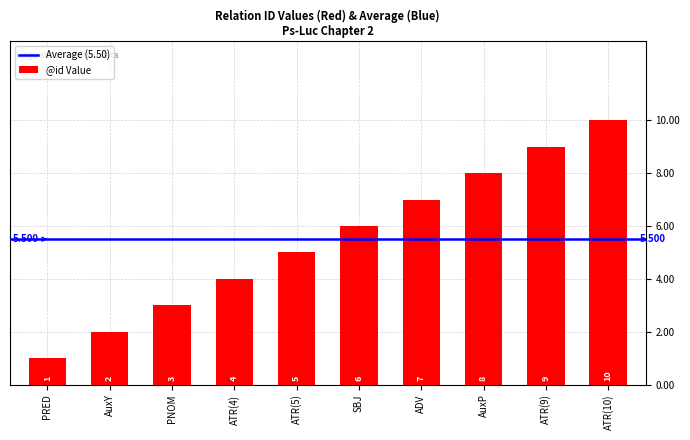

What is the difference between the values at AuxP and SBJ?

2